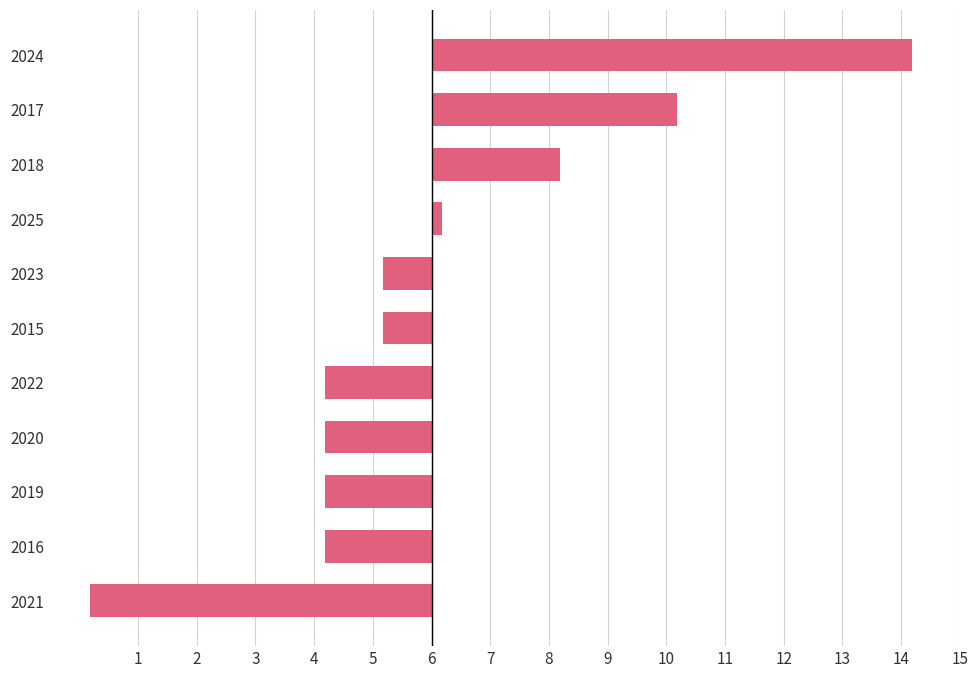

Does the chart contain any negative values?

Yes